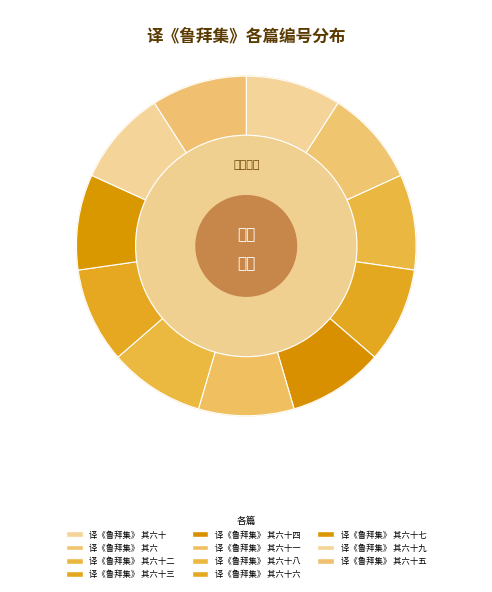

Is there any slice that represents more than half of the pie?

No